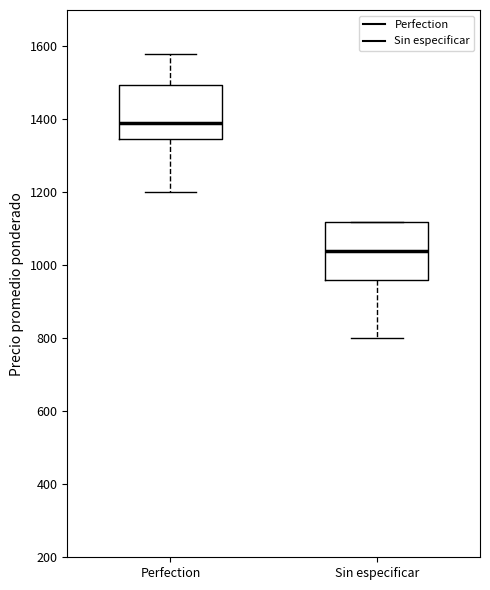

Where does the lower whisker of the box for Sin especificar end on the y-axis? The values are not printed on the chart, so give them approximately, as read against the axis.

800